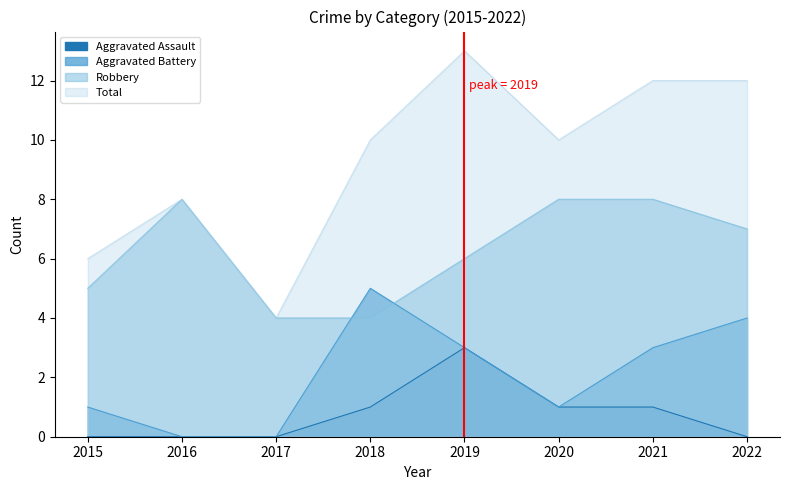

Where does the Robbery series first go above 7?

2016